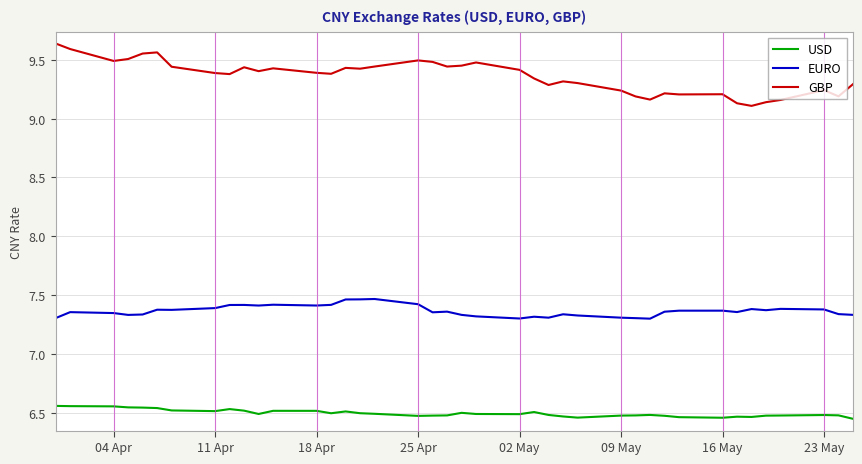

What are all the series names shown in the legend?

USD, EURO, GBP